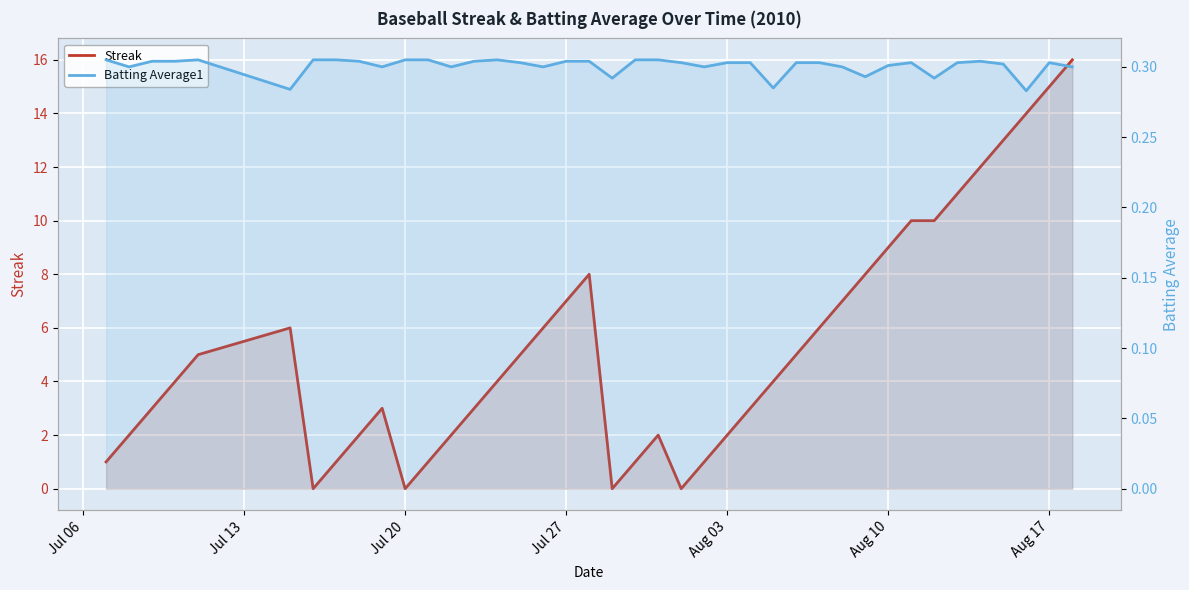

True or false: Streak has a value of -7.3 at 19.

False